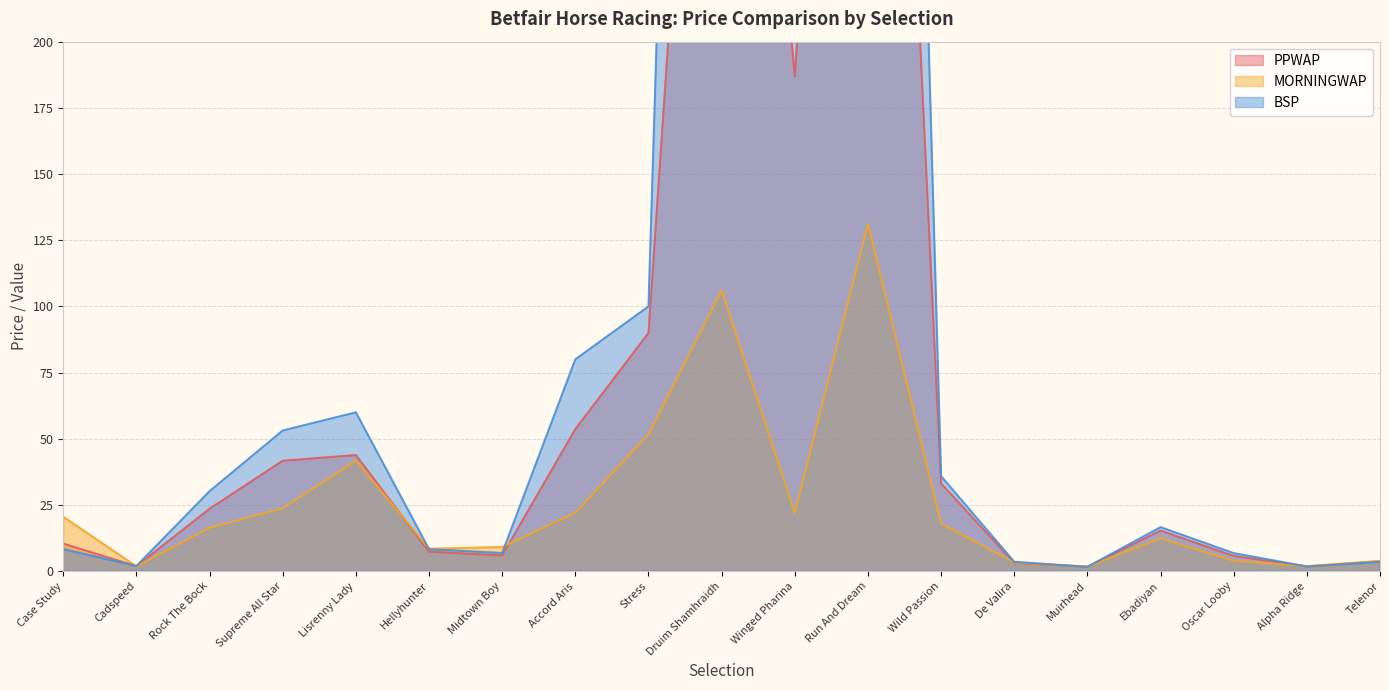

List the series in order of their peak value, lowest first.

MORNINGWAP, PPWAP, BSP